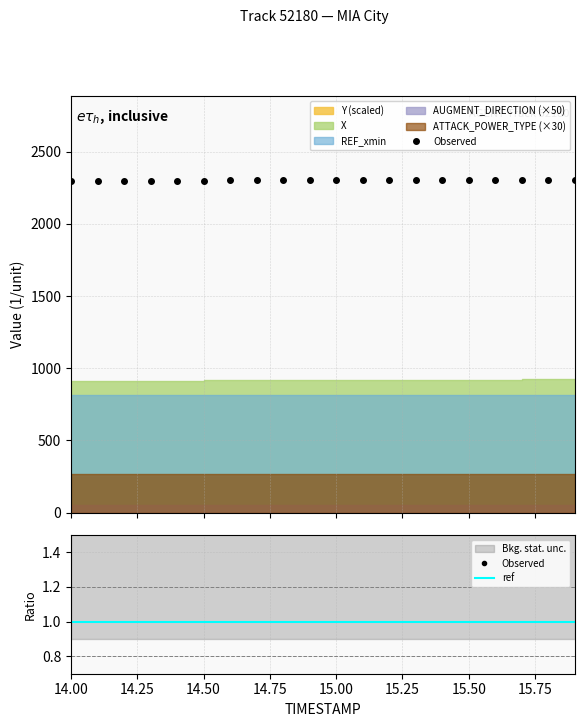

What is the label of the 18th point from the left?

15.7